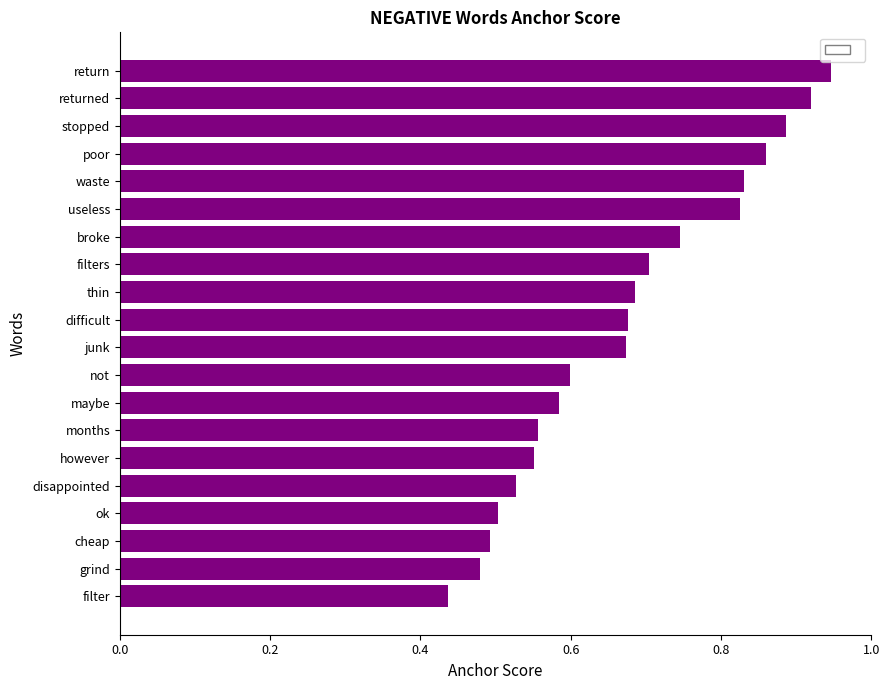

The chart shows a value of 0.1 at not. True or false?

False